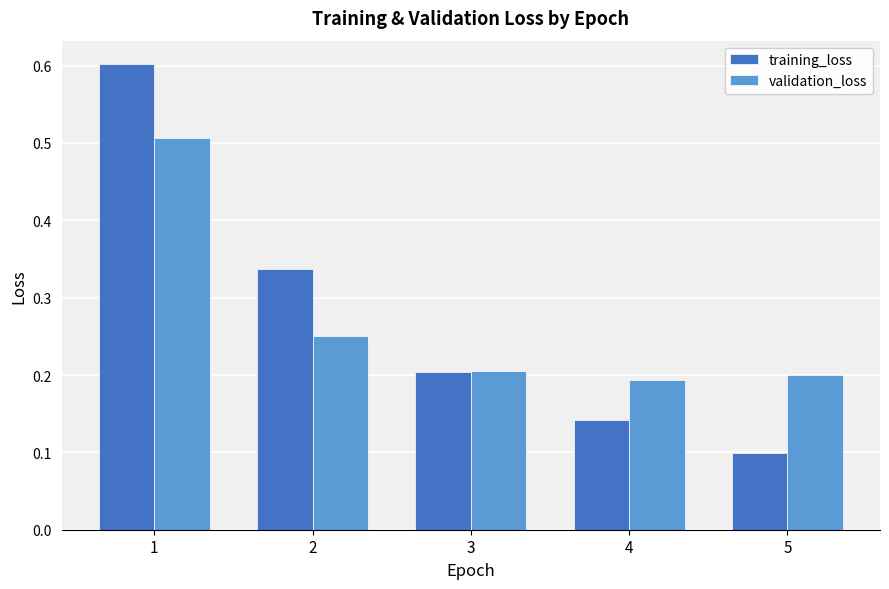

What is the total value across all series at 1?

1.1